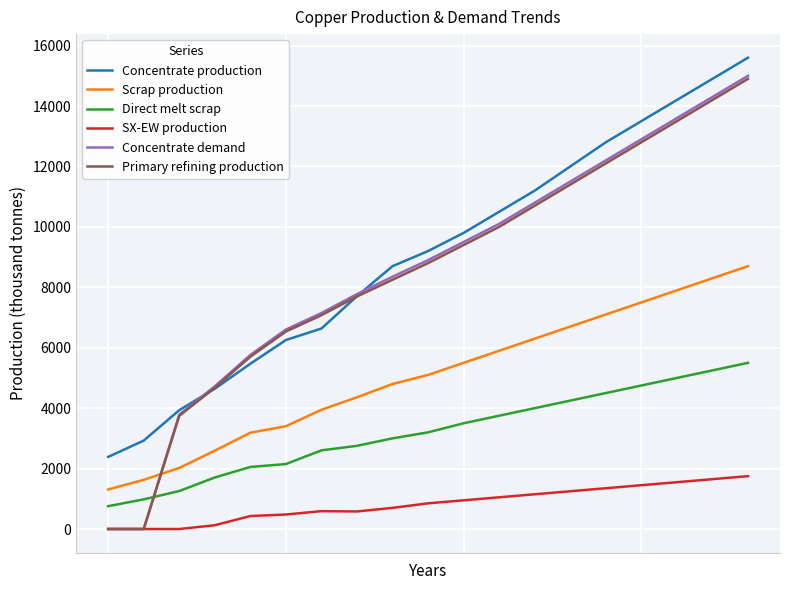

True or false: SX-EW production and Scrap production intersect in this chart.

False